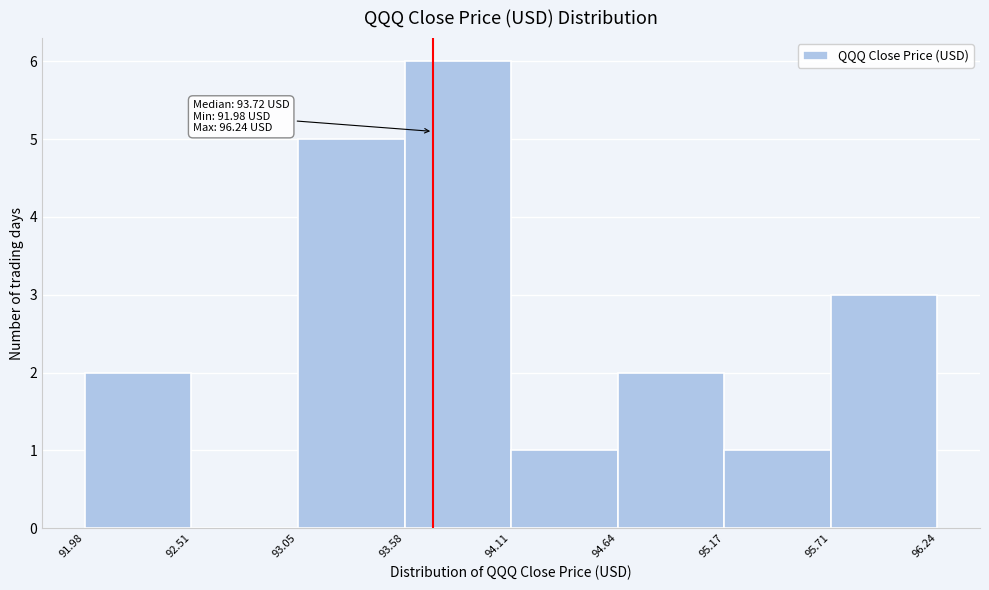

Which range on the x-axis has the tallest bar?

93.58 to 94.11